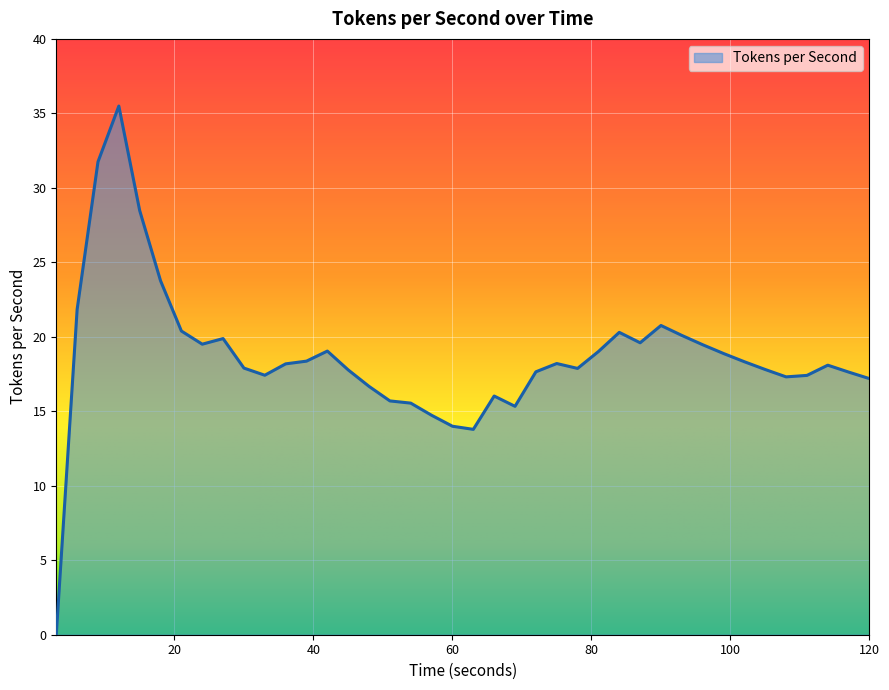

How many lines are shown in the chart?

1